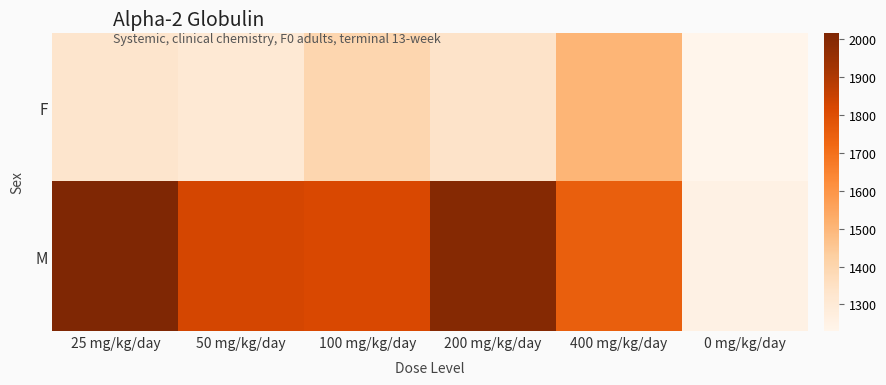

What is the maximum value shown in the chart?

2016